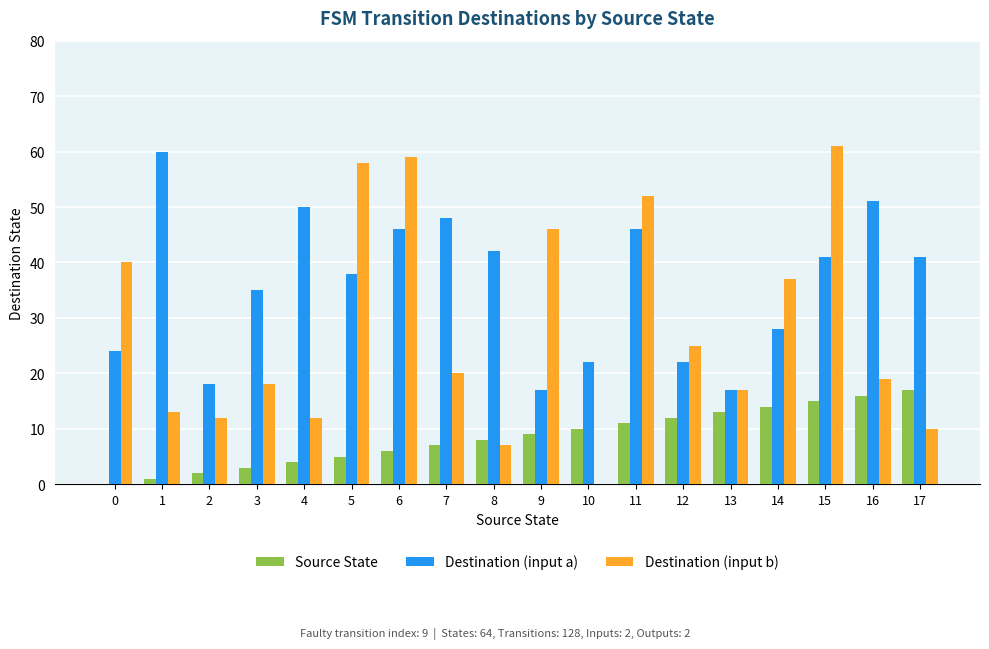

Does the chart contain stacked bars?

No